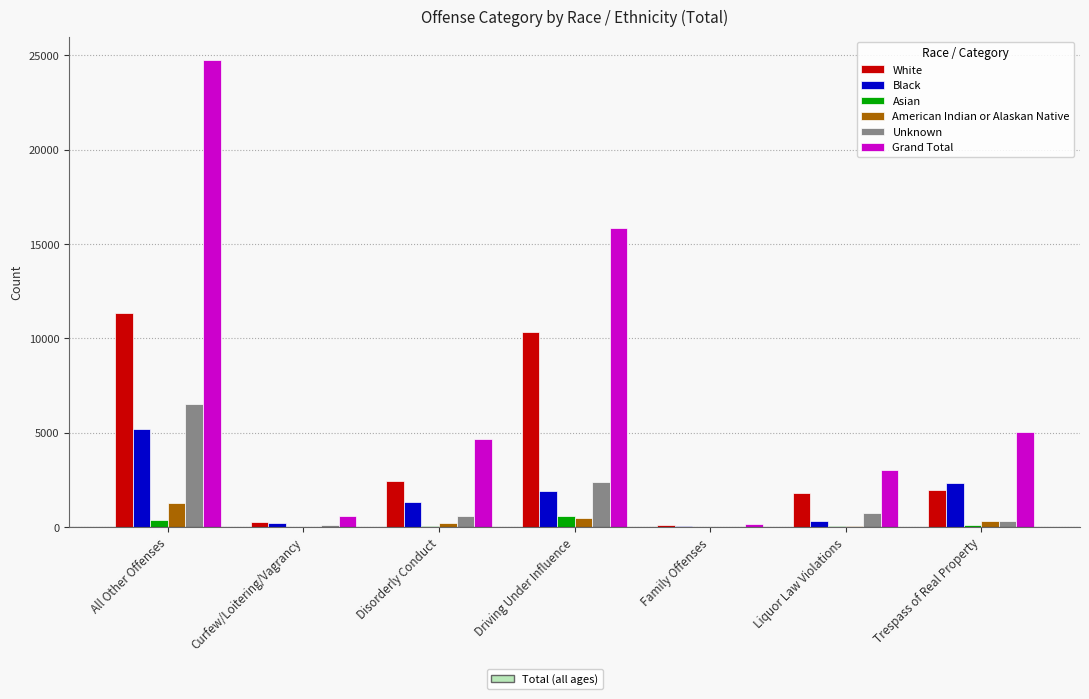

Which category has the highest value in the White series?

All Other Offenses